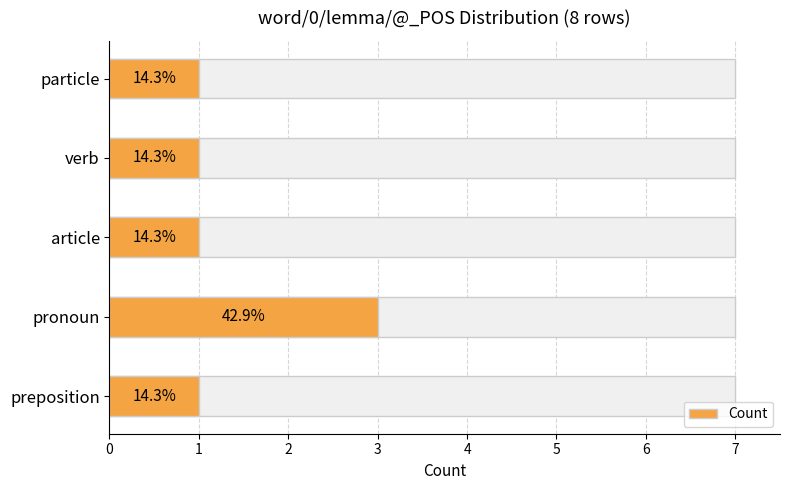

List the labels in order of value, largest first.

pronoun, preposition, article, verb, particle